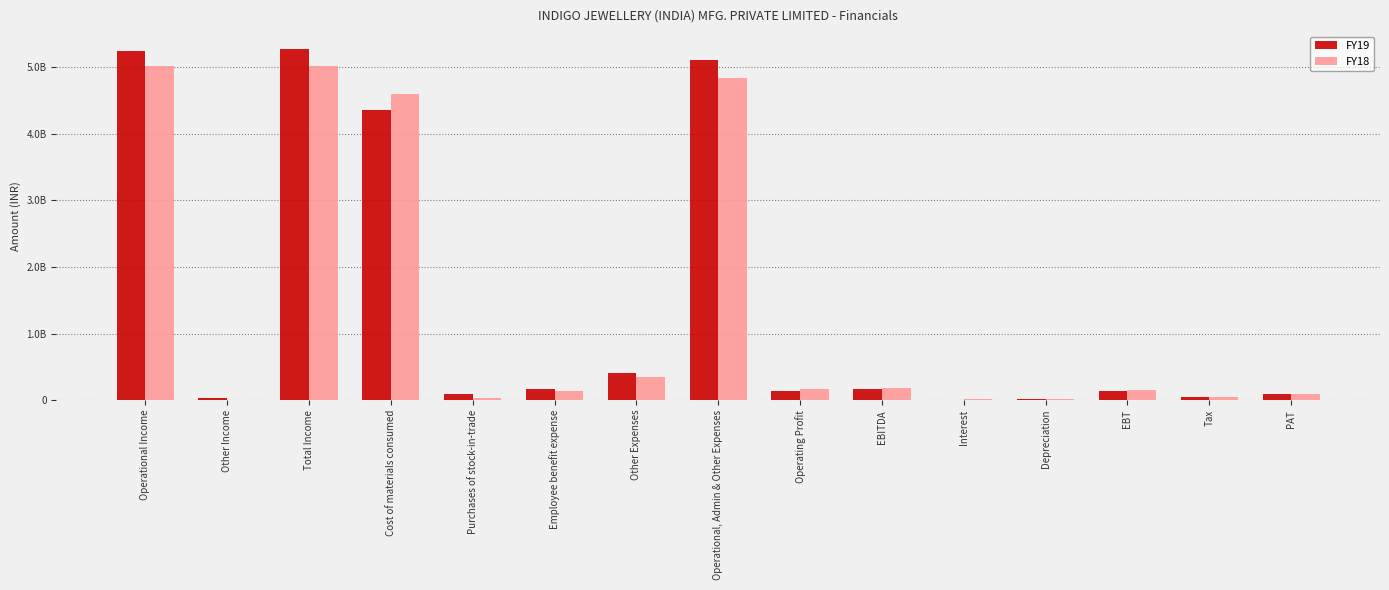

Reading right to left, list all the values displayed in this chart.

FY19: PAT=92702089	Tax=51600600	EBT=144302689	Depreciation=19006206	Interest=9088705	EBITDA=172397600	Operating Profit=144673559	Operational, Admin & Other Expenses=5107982622	Other Expenses=406291253	Employee benefit expense=167095458	Purchases of stock-in-trade=96996324	Cost of materials consumed=4354046007	Total Income=5280380222	Other Income=27724041	Operational Income=5252656181
FY18: PAT=99007558	Tax=54417894	EBT=153425452	Depreciation=18748654	Interest=9963269	EBITDA=182137375	Operating Profit=175039278	Operational, Admin & Other Expenses=4843283752	Other Expenses=353702706	Employee benefit expense=134195947	Purchases of stock-in-trade=29031323	Cost of materials consumed=4592631051	Total Income=5025421127	Other Income=7098097	Operational Income=5018323030